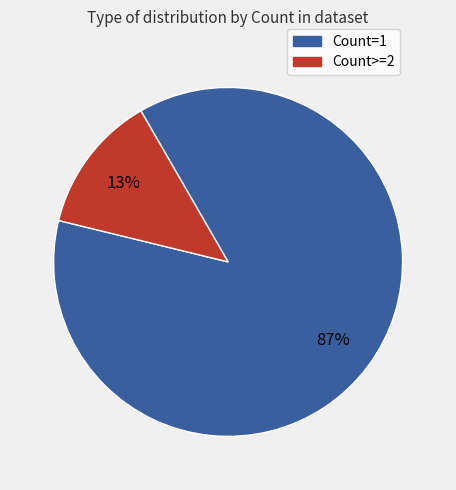

To the nearest percent, what is the difference between the largest and smallest slice percentages?

74%